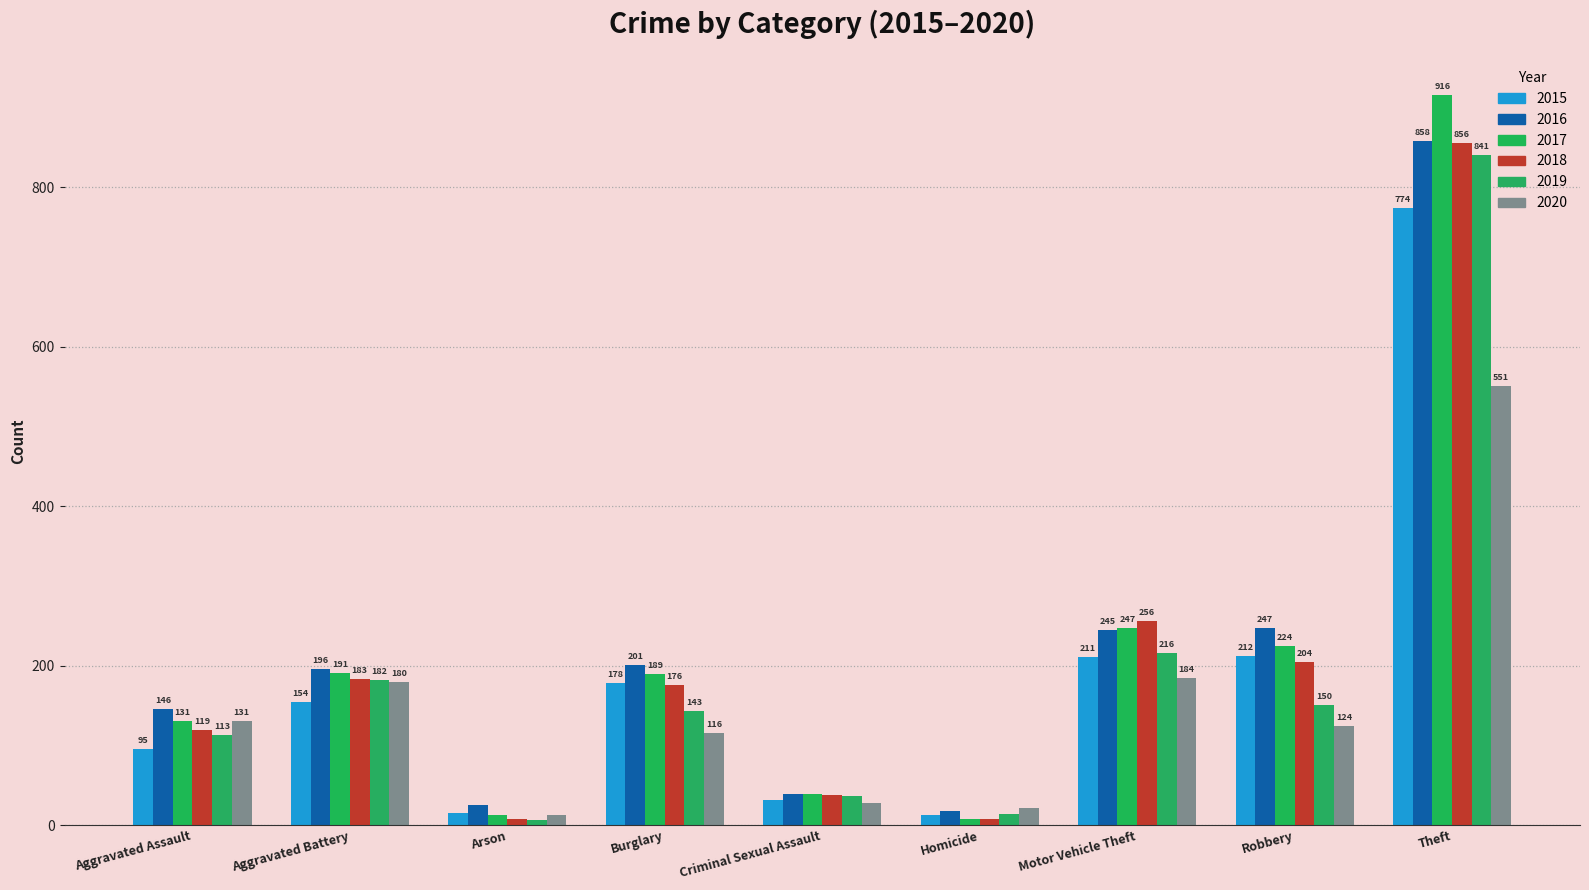

Reading left to right, transcribe all the data shown in this chart.

2015: Aggravated Assault=95	Aggravated Battery=154	Arson=15	Burglary=178	Criminal Sexual Assault=31	Homicide=13	Motor Vehicle Theft=211	Robbery=212	Theft=774
2016: Aggravated Assault=146	Aggravated Battery=196	Arson=25	Burglary=201	Criminal Sexual Assault=39	Homicide=18	Motor Vehicle Theft=245	Robbery=247	Theft=858
2017: Aggravated Assault=131	Aggravated Battery=191	Arson=12	Burglary=189	Criminal Sexual Assault=39	Homicide=8	Motor Vehicle Theft=247	Robbery=224	Theft=916
2018: Aggravated Assault=119	Aggravated Battery=183	Arson=8	Burglary=176	Criminal Sexual Assault=38	Homicide=8	Motor Vehicle Theft=256	Robbery=204	Theft=856
2019: Aggravated Assault=113	Aggravated Battery=182	Arson=6	Burglary=143	Criminal Sexual Assault=37	Homicide=14	Motor Vehicle Theft=216	Robbery=150	Theft=841
2020: Aggravated Assault=131	Aggravated Battery=180	Arson=12	Burglary=116	Criminal Sexual Assault=28	Homicide=22	Motor Vehicle Theft=184	Robbery=124	Theft=551